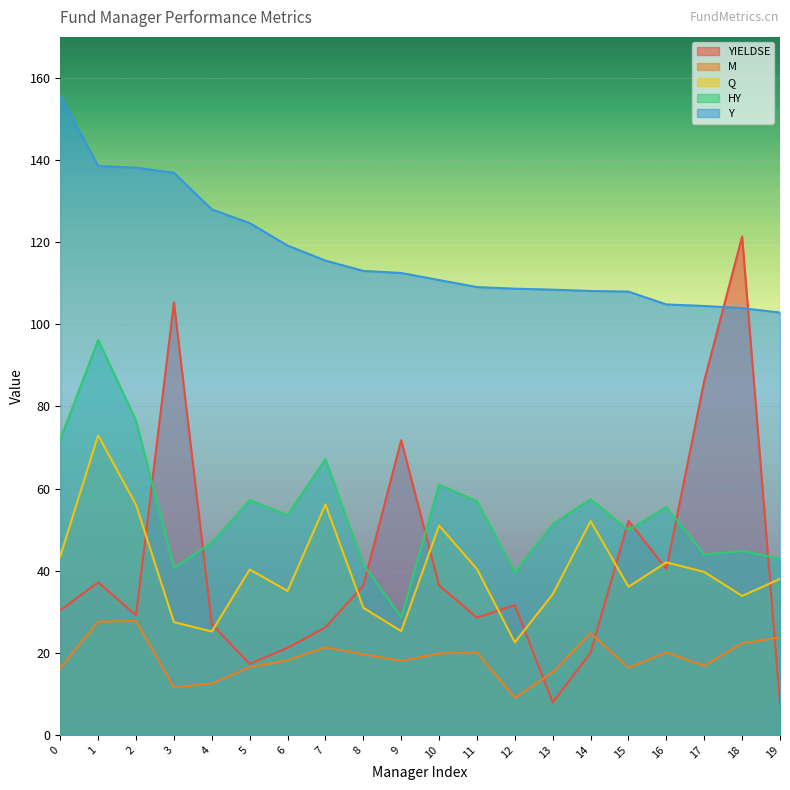

In M, how many points are higher than both neighbors (excluding endpoints)?

5